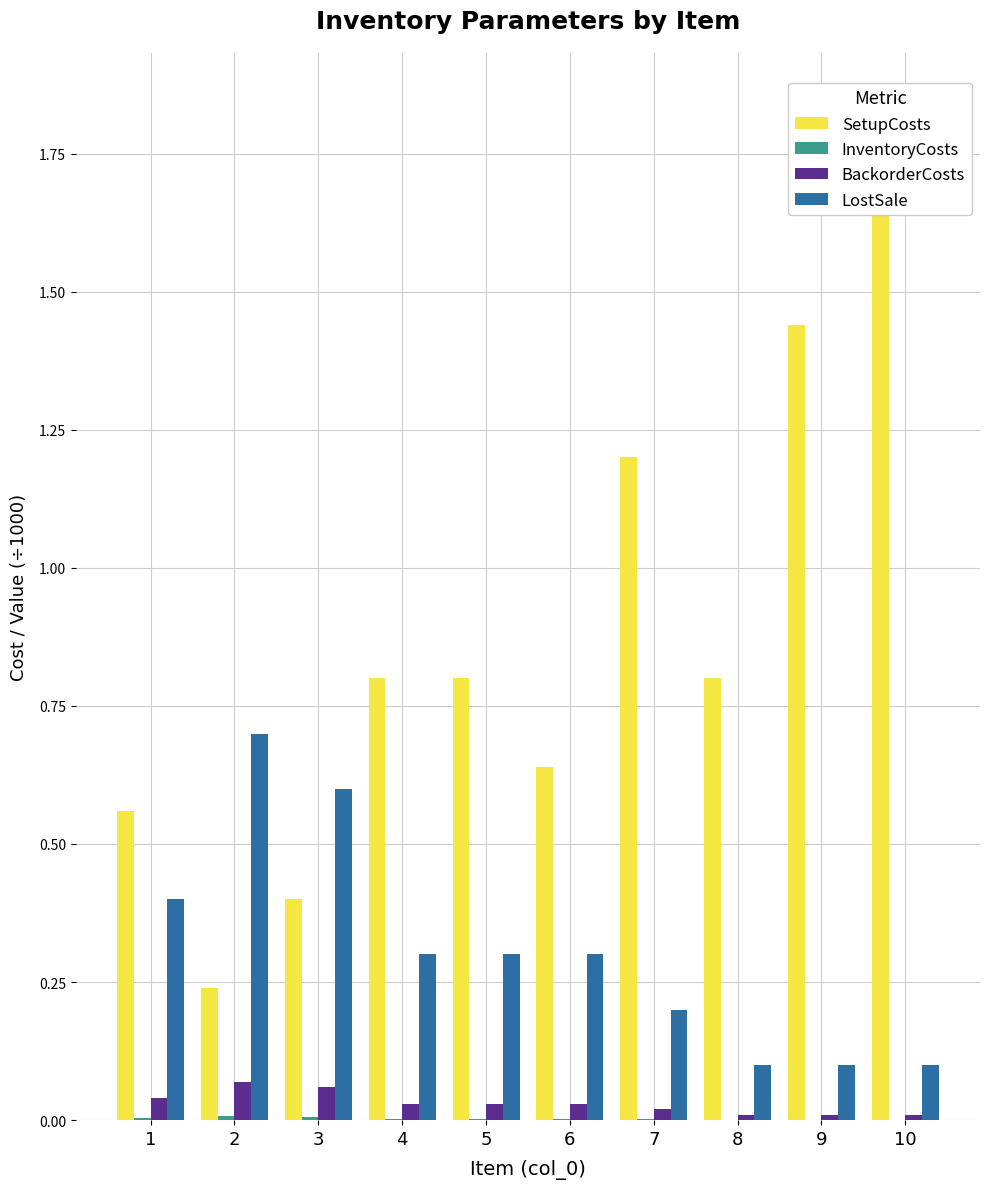

What is the difference between the maximum and minimum values in the SetupCosts series?

1.6